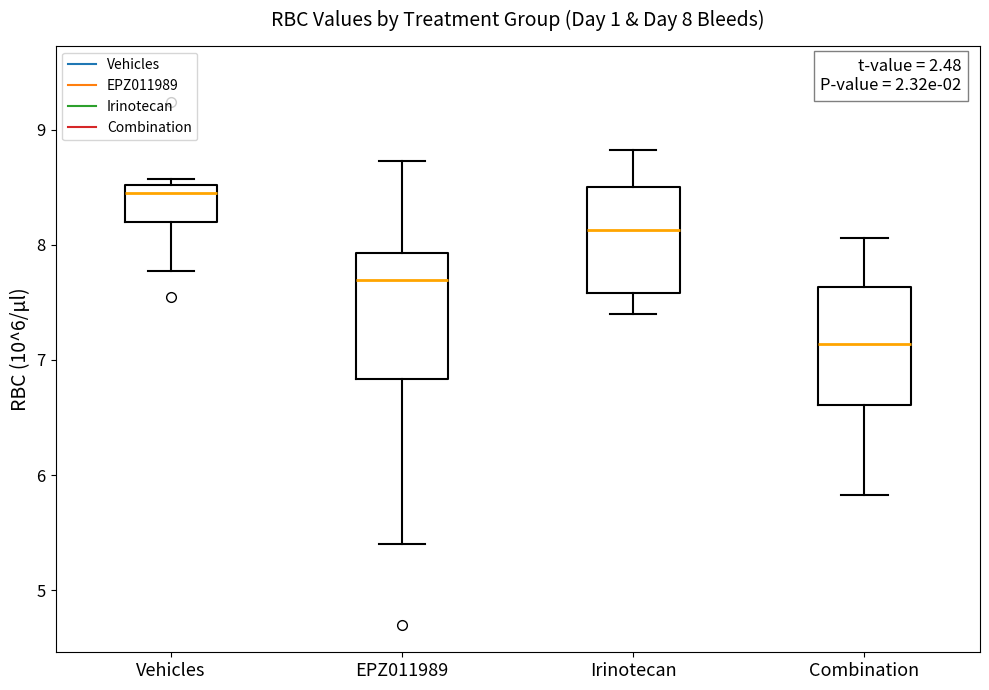

Which box has the lowest median line?

Combination